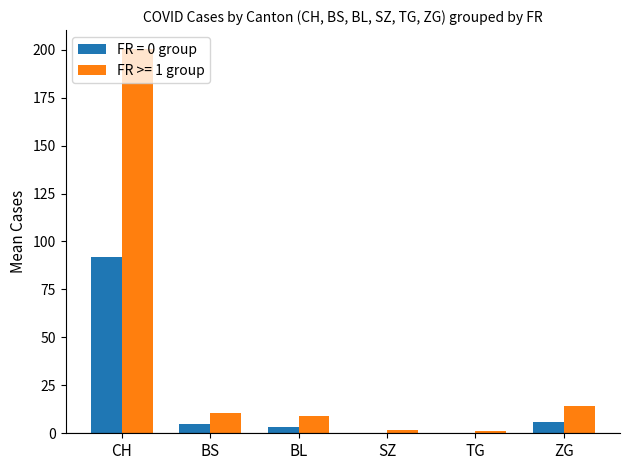

How many values in the FR >= 1 group series exceed 10?

3